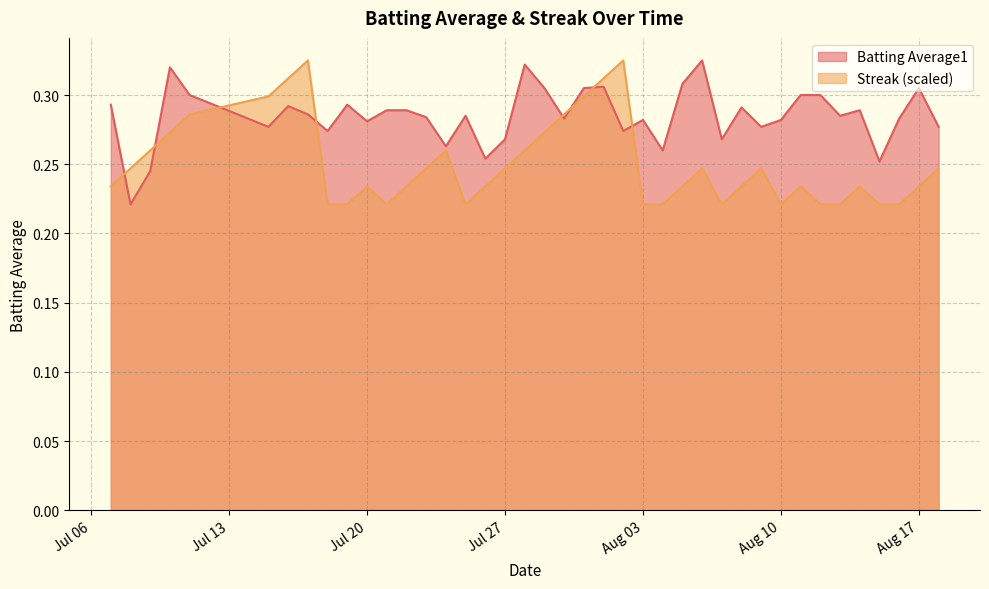

After their last crossing, which series has the higher values: Batting Average1 or Streak?

Batting Average1